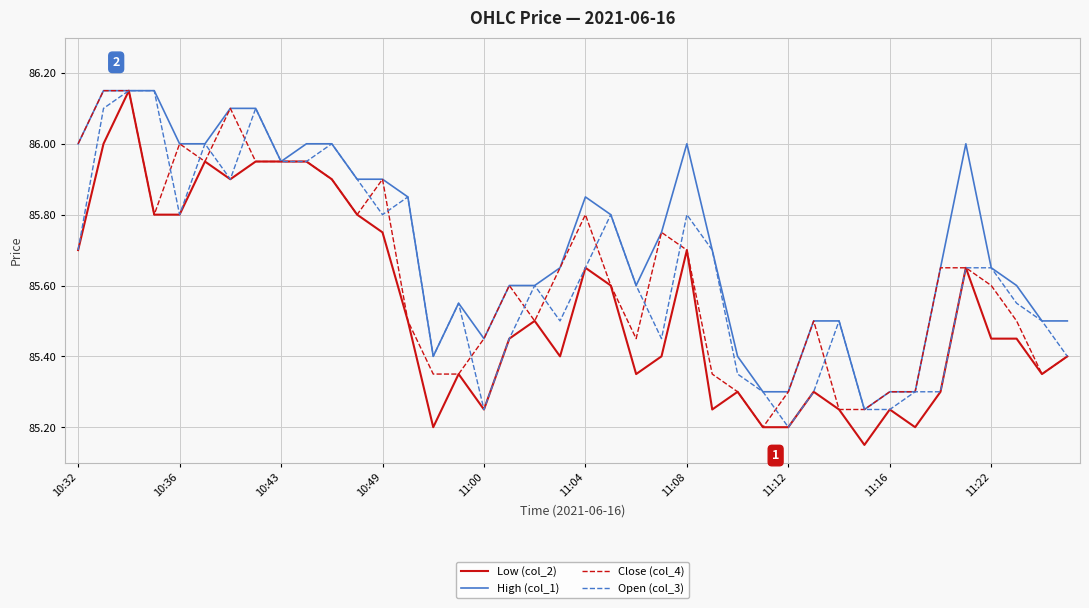

Which series has the largest total across all categories?

High (col_1)